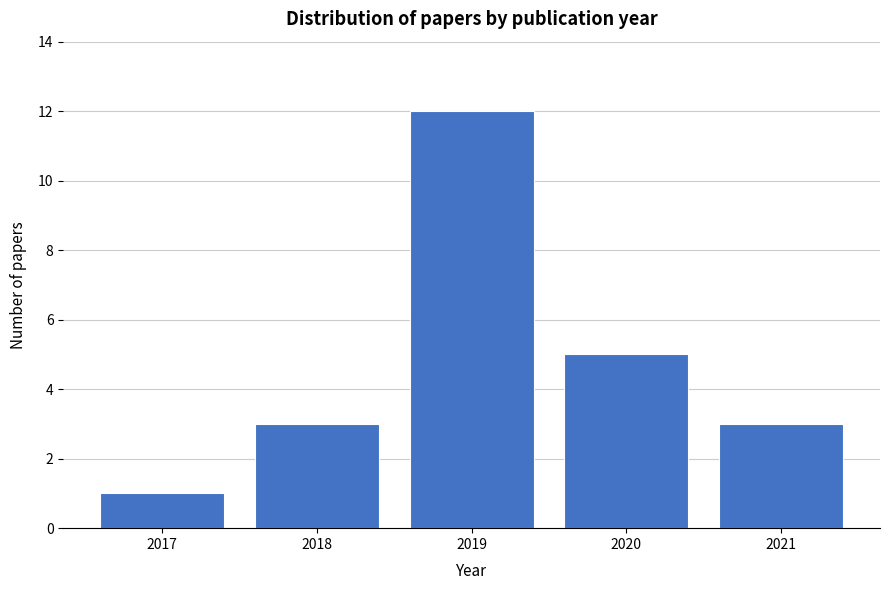

Reading right to left, what are all the values shown in this chart?

3	5	12	3	1